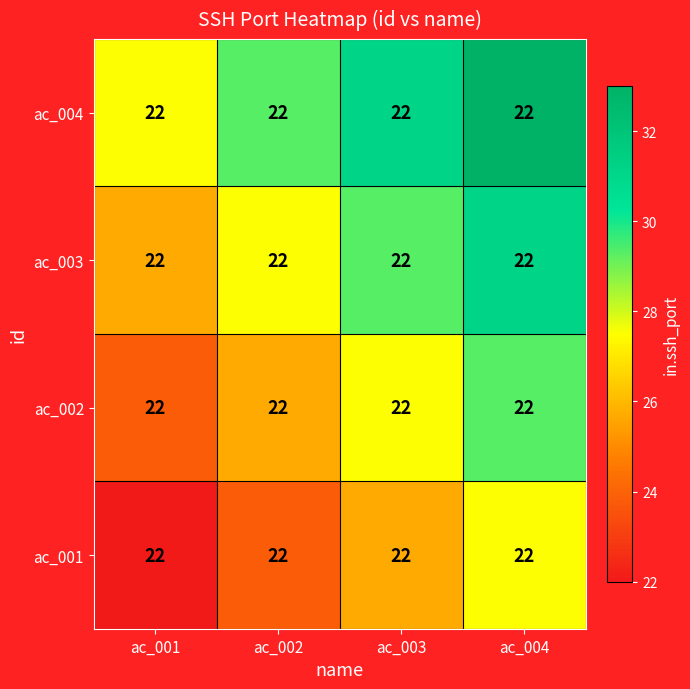

What is the total value across all series at ac_001?

99.0